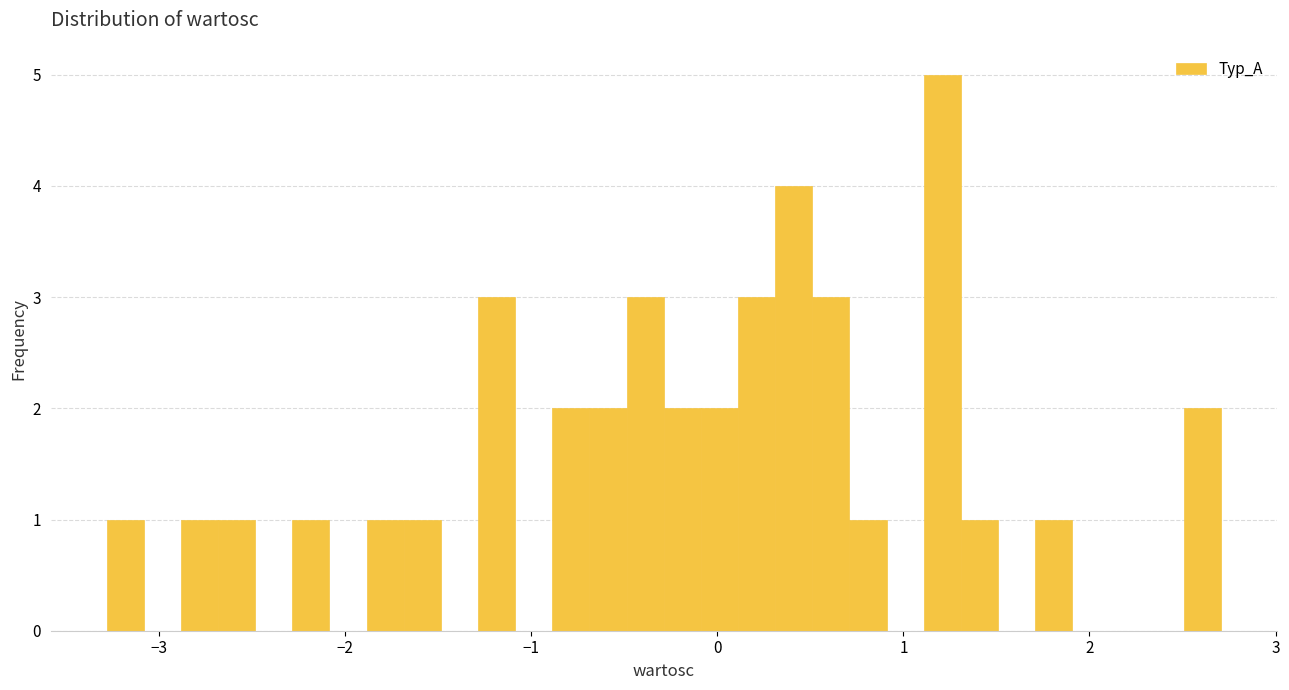

Around what value on the x-axis is the tallest bar? Give the approximate position of its centre, as read against the axis.

1.2